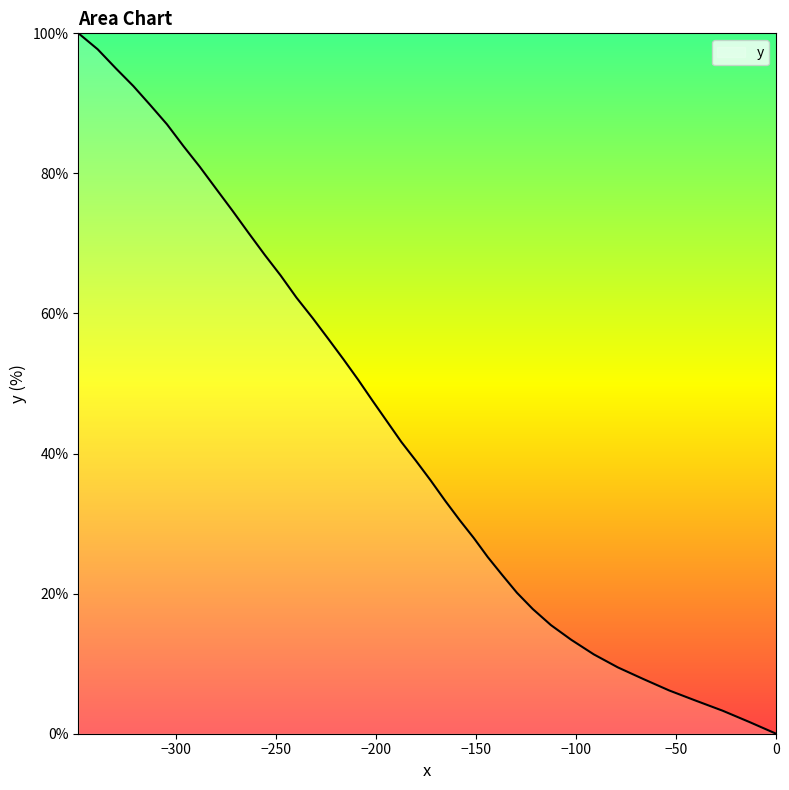

What is the maximum value shown in the chart?

100.0